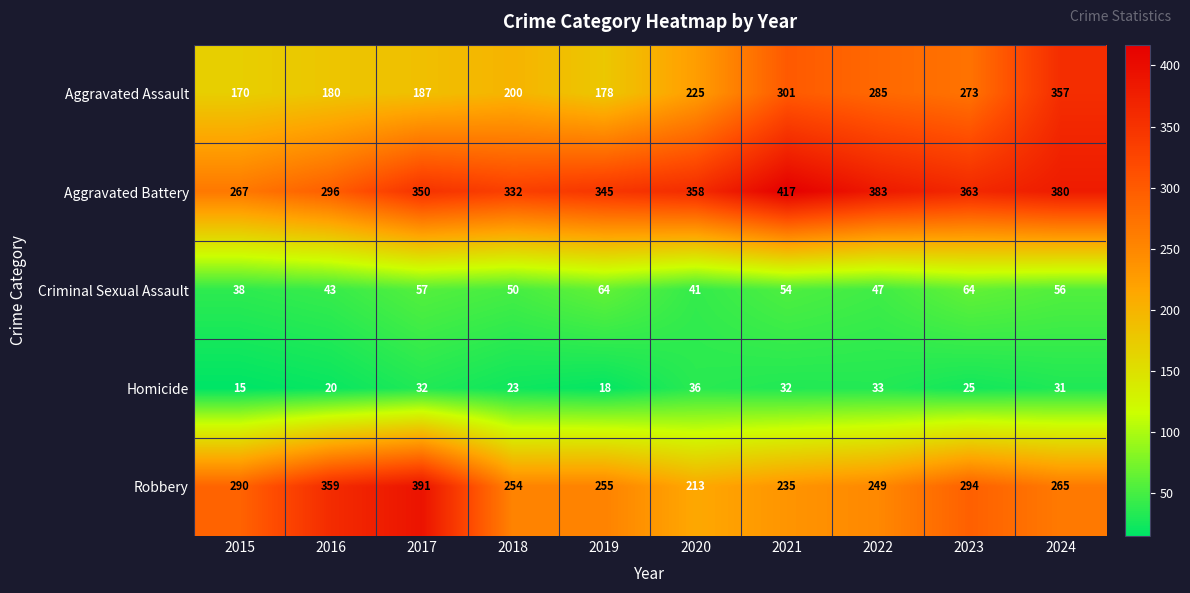

List the series in order of their peak value, highest first.

Aggravated Battery, Robbery, Aggravated Assault, Criminal Sexual Assault, Homicide